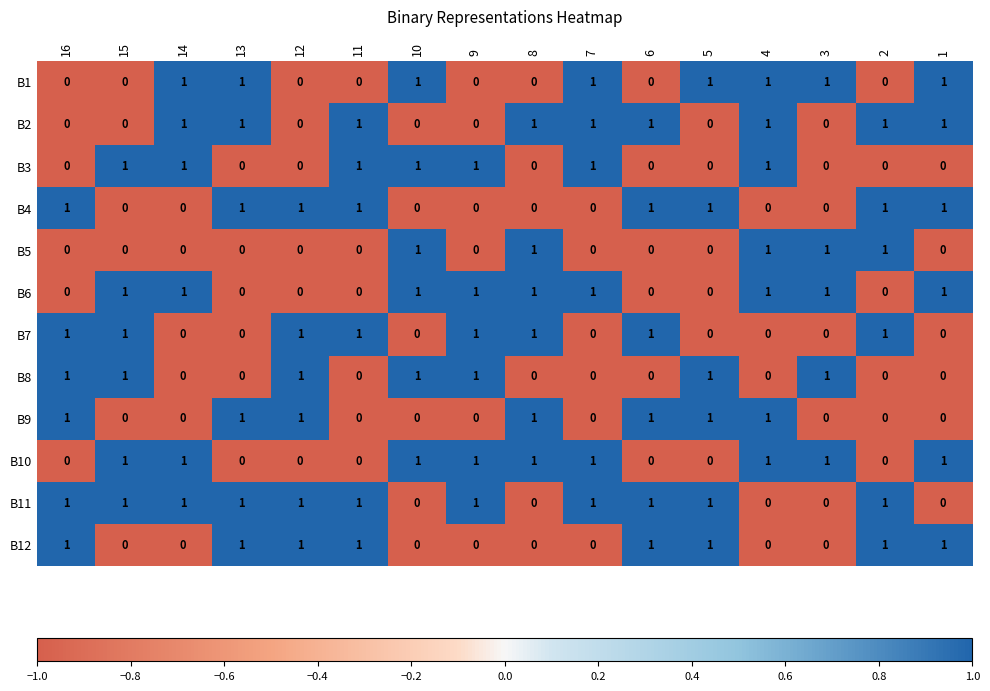

How many B9 values are between 0 and 1?

16